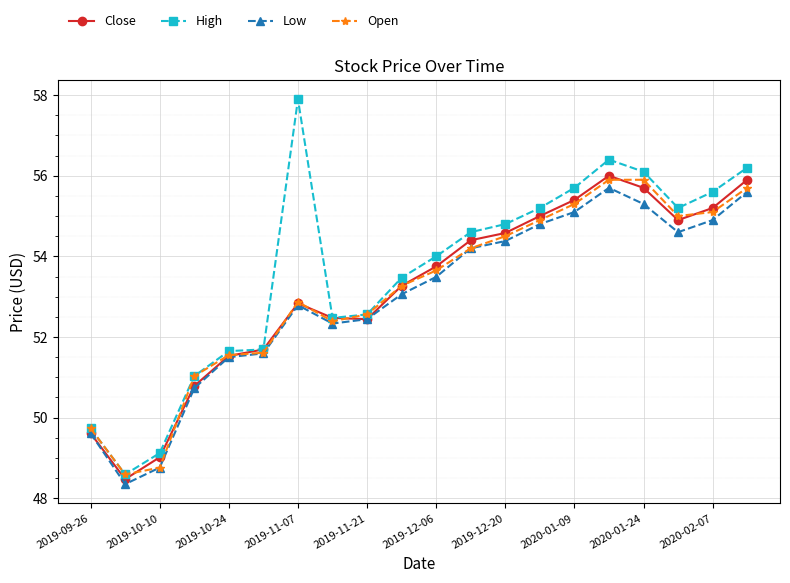

What is the value of the Low point at the 17th from the left?

55.3